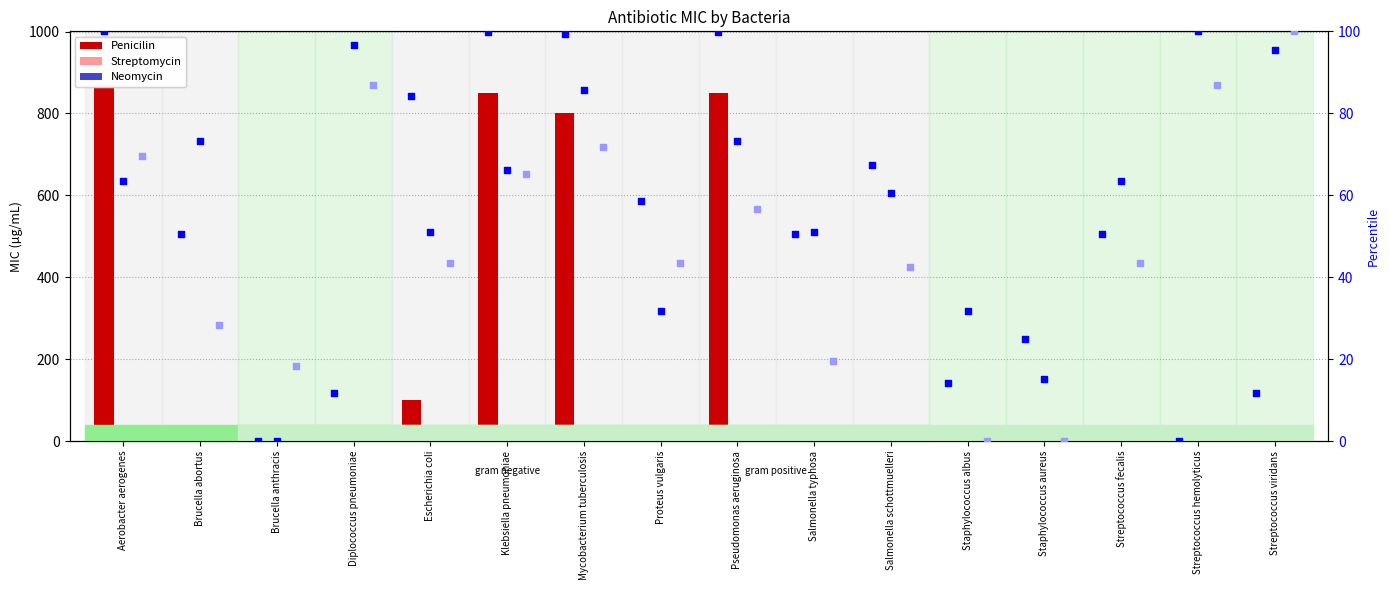

Which series has the largest Y range (max minus min)?

Penicilin